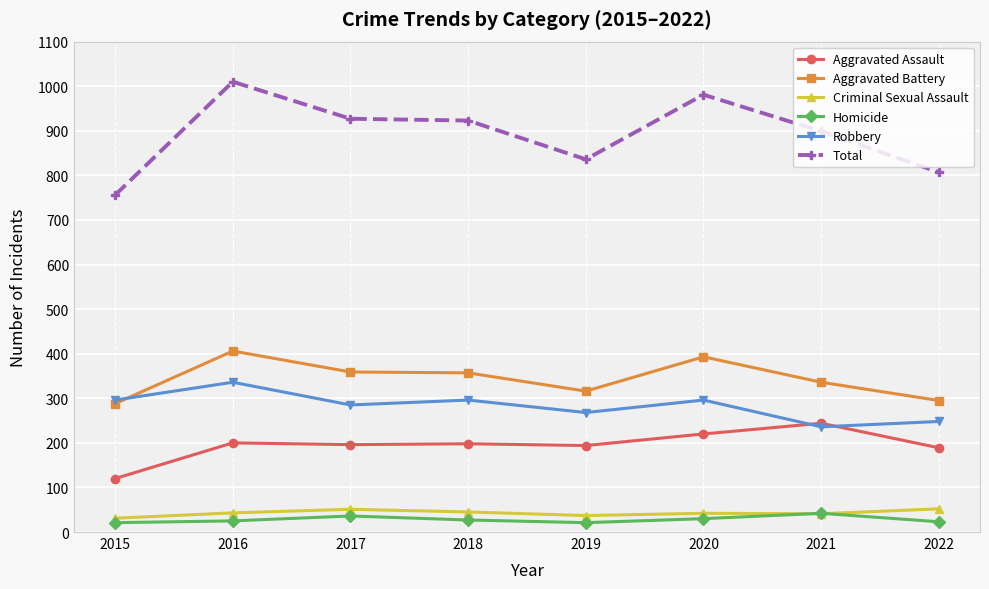

True or false: Aggravated Assault and Total intersect in this chart.

False